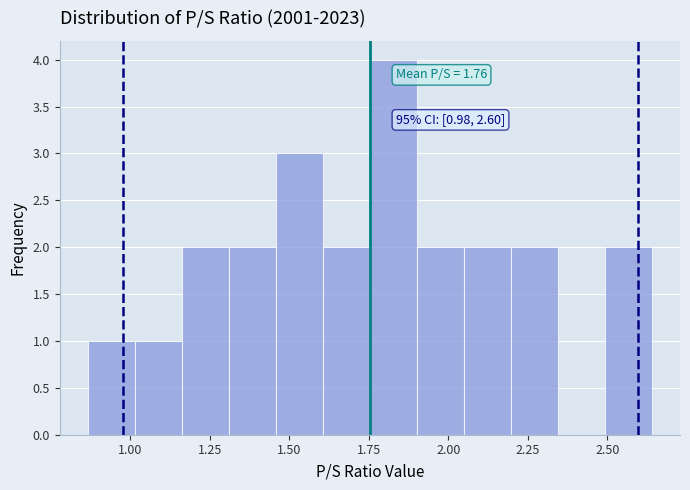

Read against the x-axis, roughly where is the centre of the tallest bar?

1.85